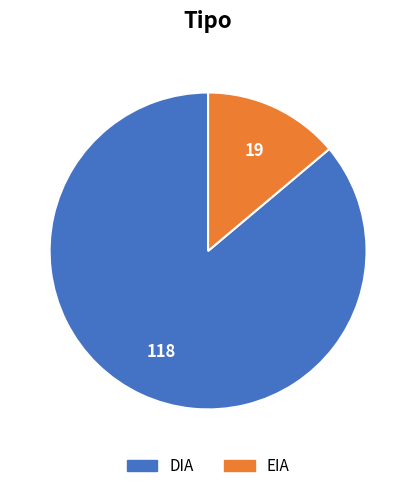

Which slice is the largest?

DIA